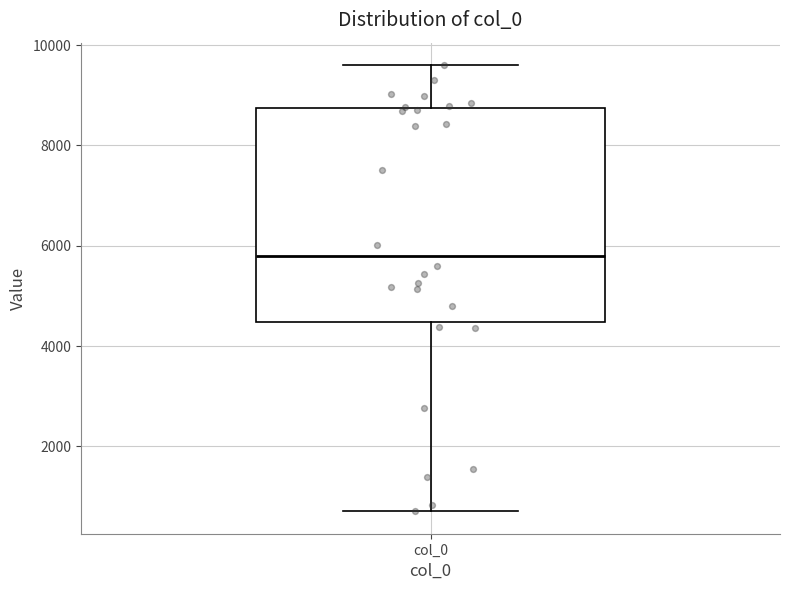

Read this box plot against the y-axis: the position of the median line, the range covered by the box, and the ends of both whiskers. The values are not printed on the chart, so give them approximately, as read against the axis.

median 5800, box 4400 to 8800, whiskers 800 to 9600